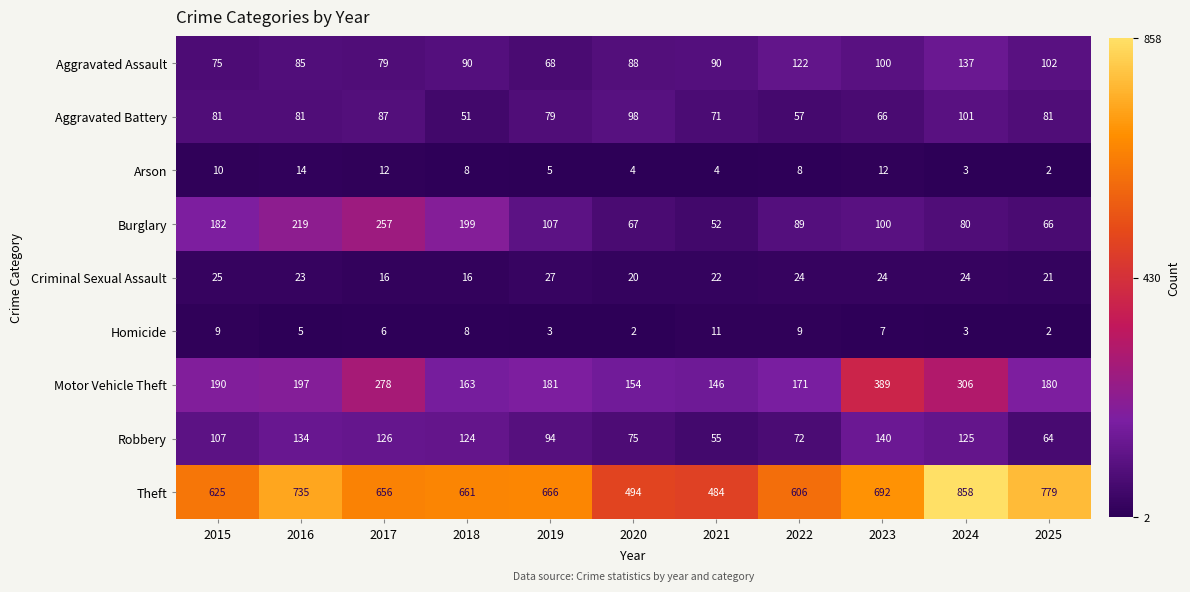

At how many categories does at least one series exceed 675?

4